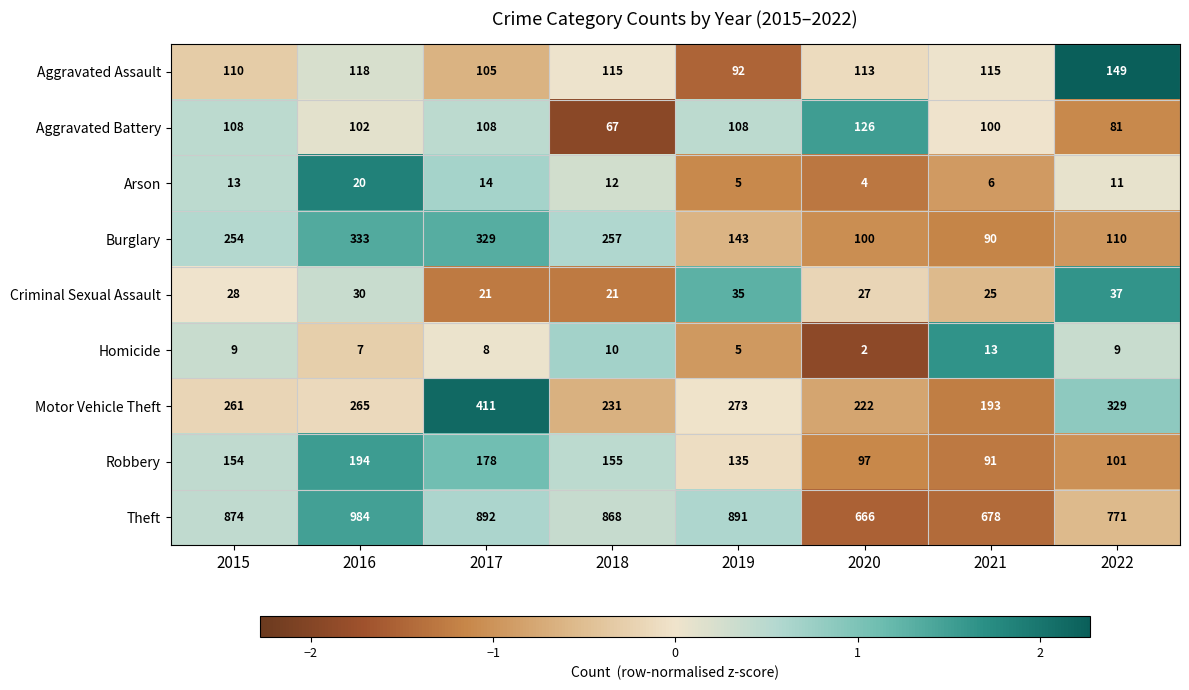

What is the total value across all series at 2021?

1311